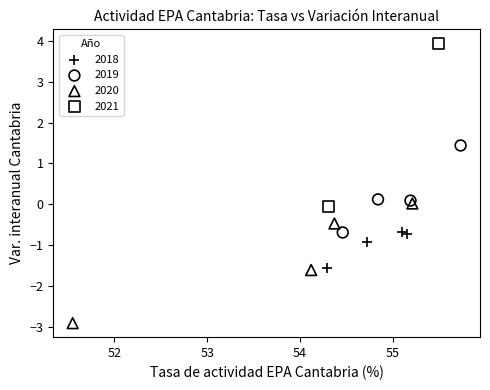

Which series contains the highest Y value?

2021